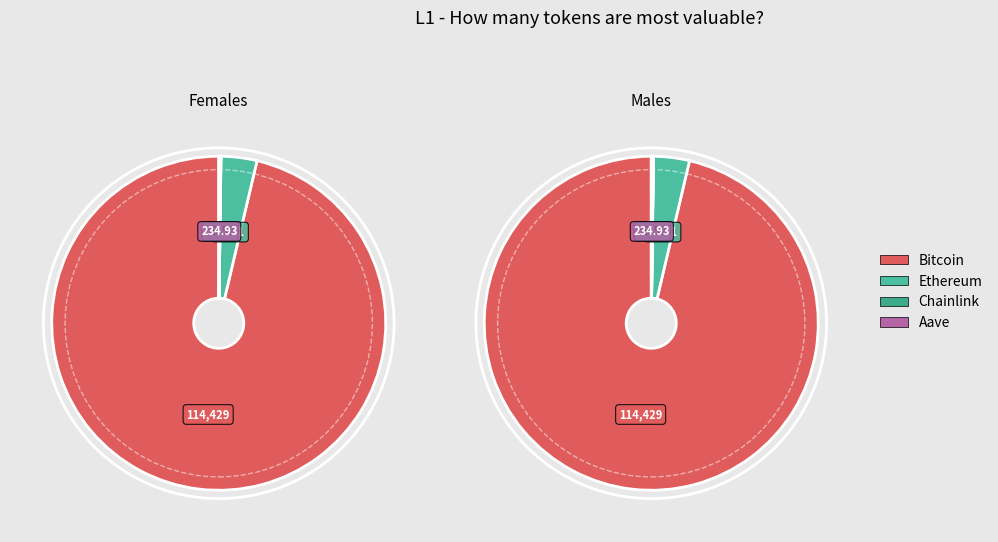

How many slices are in this pie chart?

4